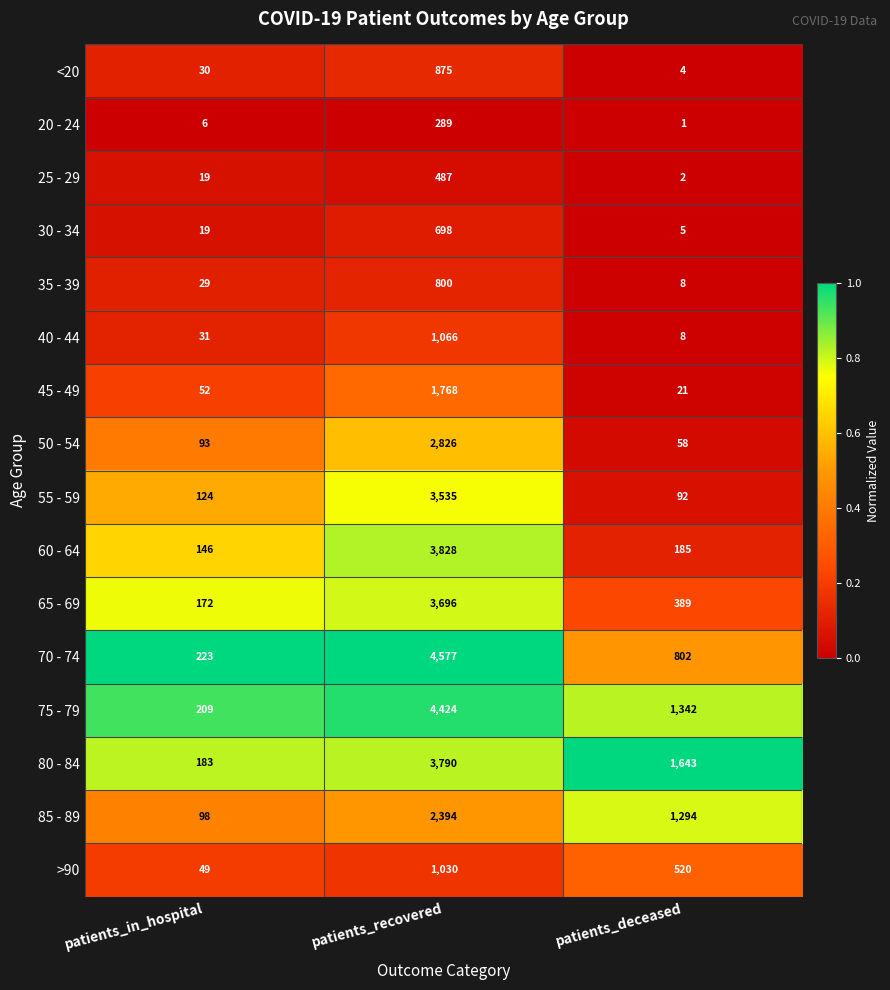

What is the difference between the highest and lowest values at patients_in_hospital?

217